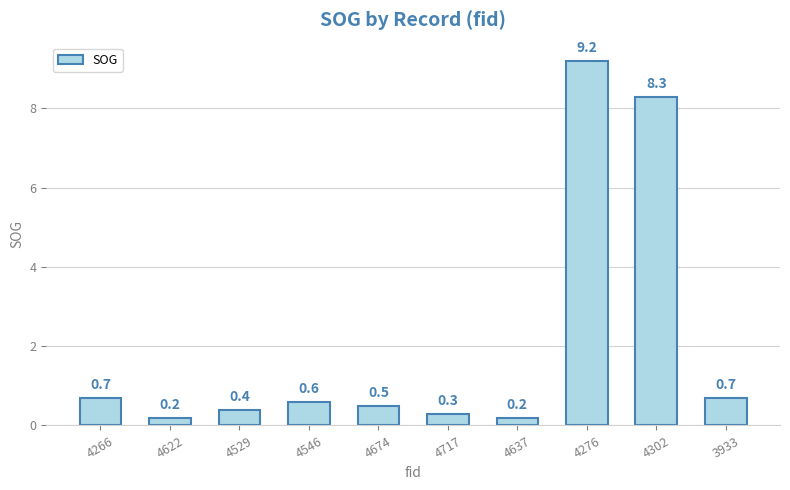

What is the label of the 3rd bar from the right?

4276